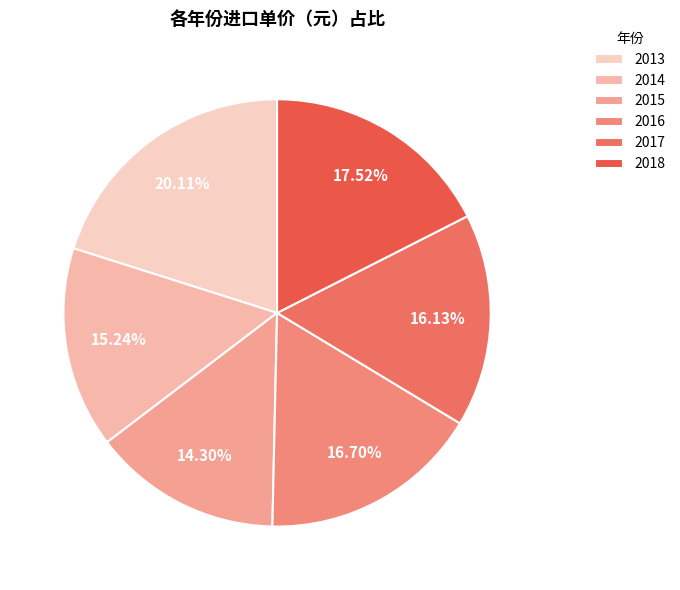

The 2013 slice represents 20% of the pie. True or false?

True